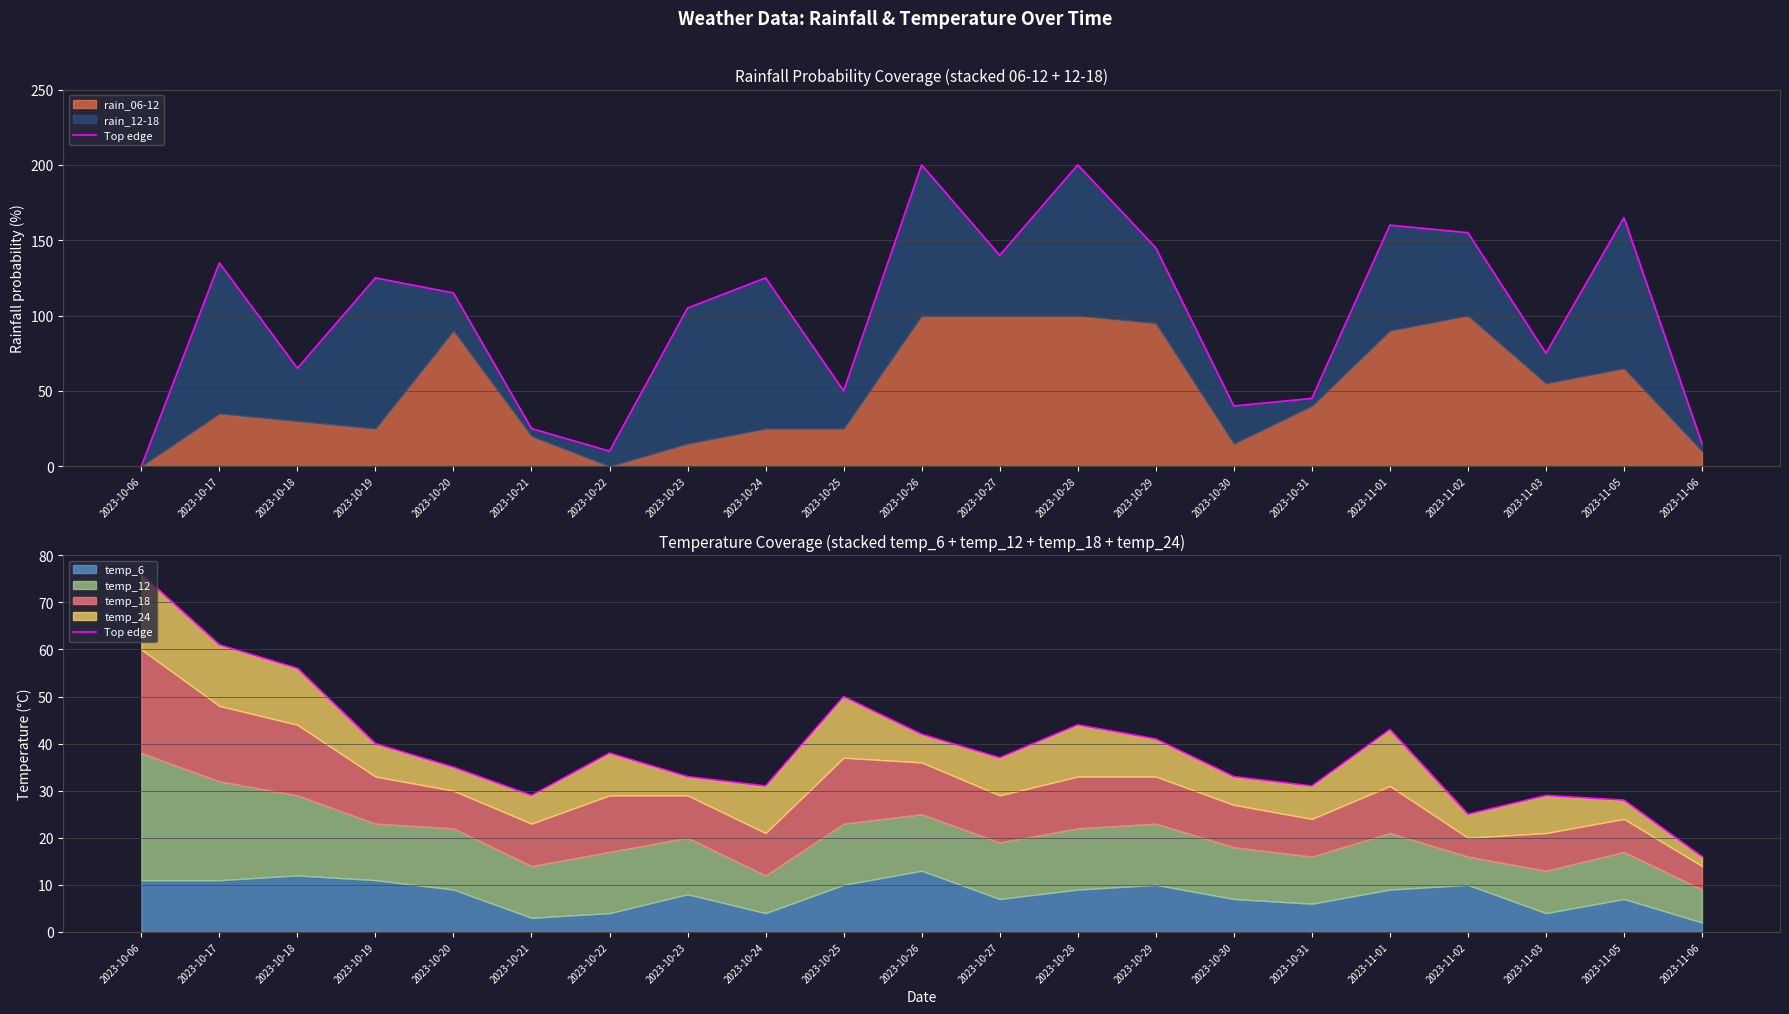

What is the ratio of the value at 2023-10-19 to the value at 2023-10-24?

1.3